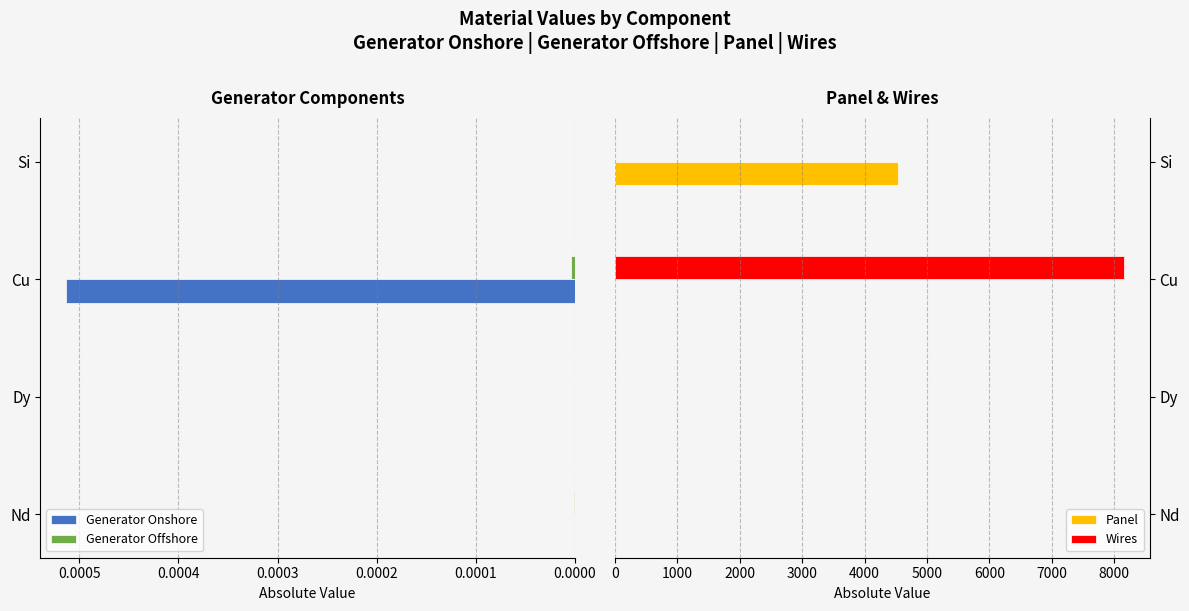

Is it true that Panel equals 6126.2 at 0.0003?

False